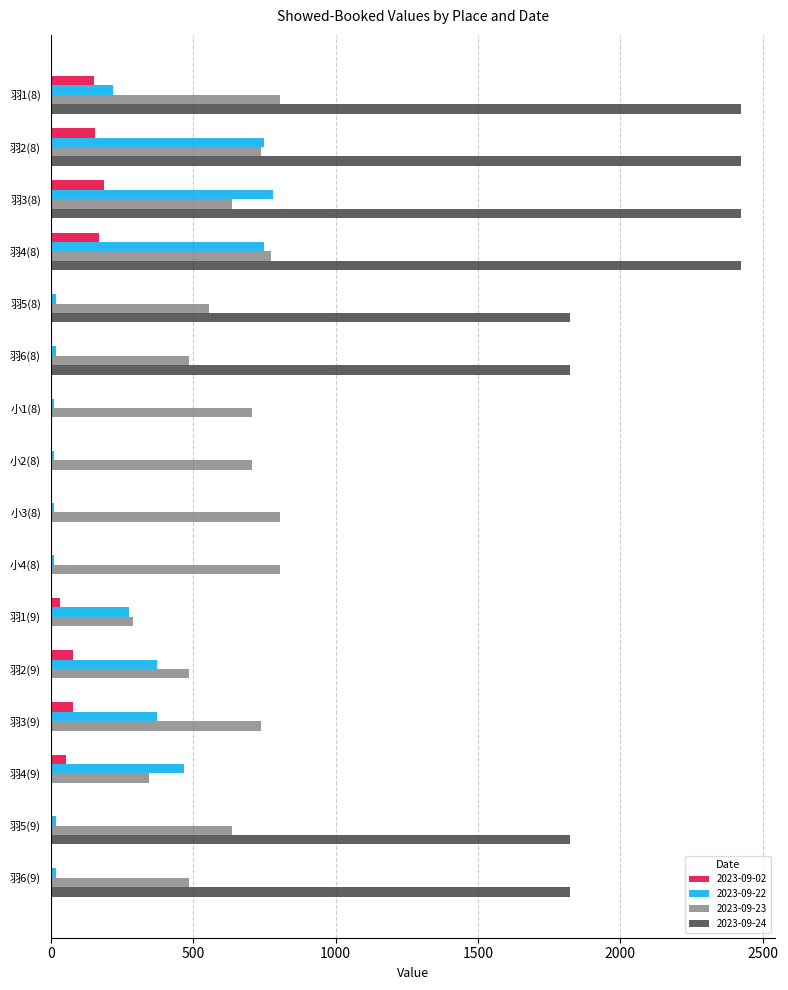

What is the sum of the 2023-09-23 values at 羽2(8) and 羽1(8)?

1543.0